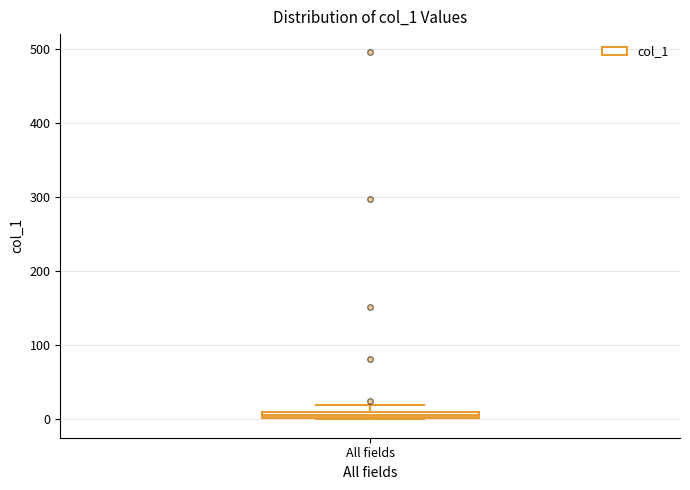

Where is the lower edge of the box for All fields on the y-axis? The values are not printed on the chart, so give them approximately, as read against the axis.

0